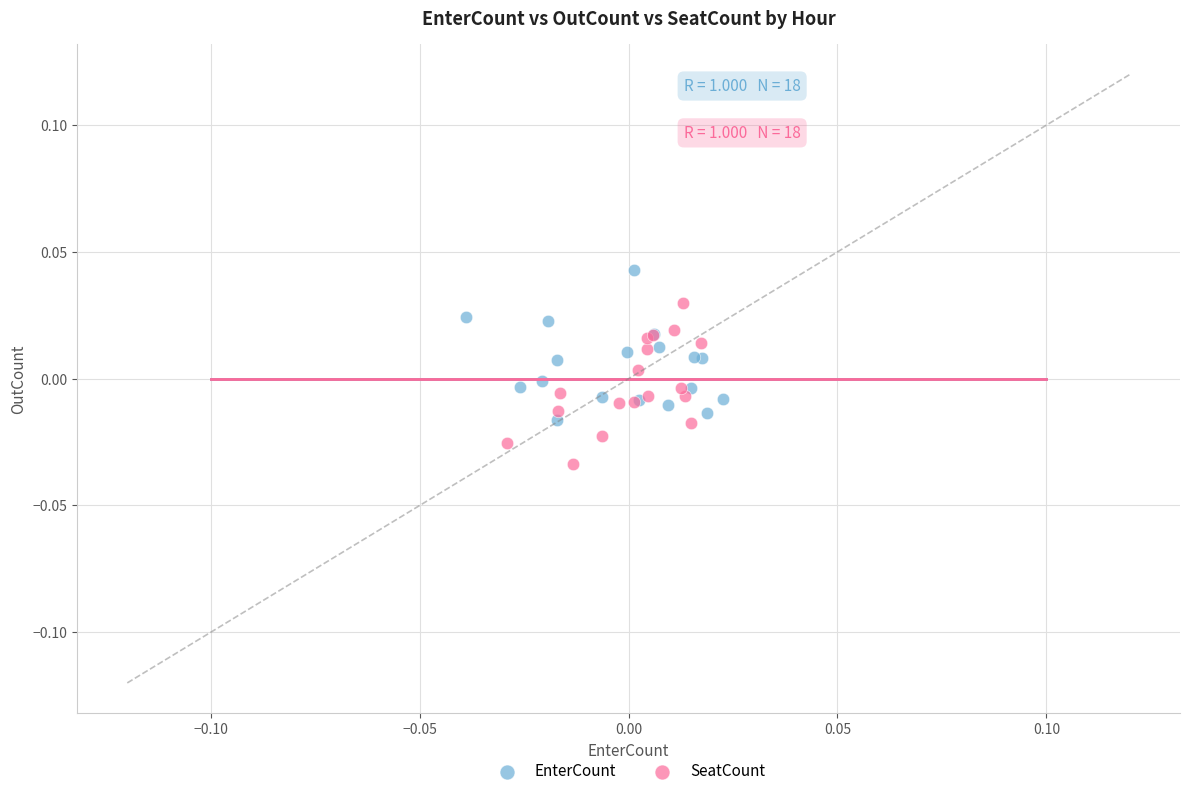

Which series reaches the minimum Y coordinate?

SeatCount